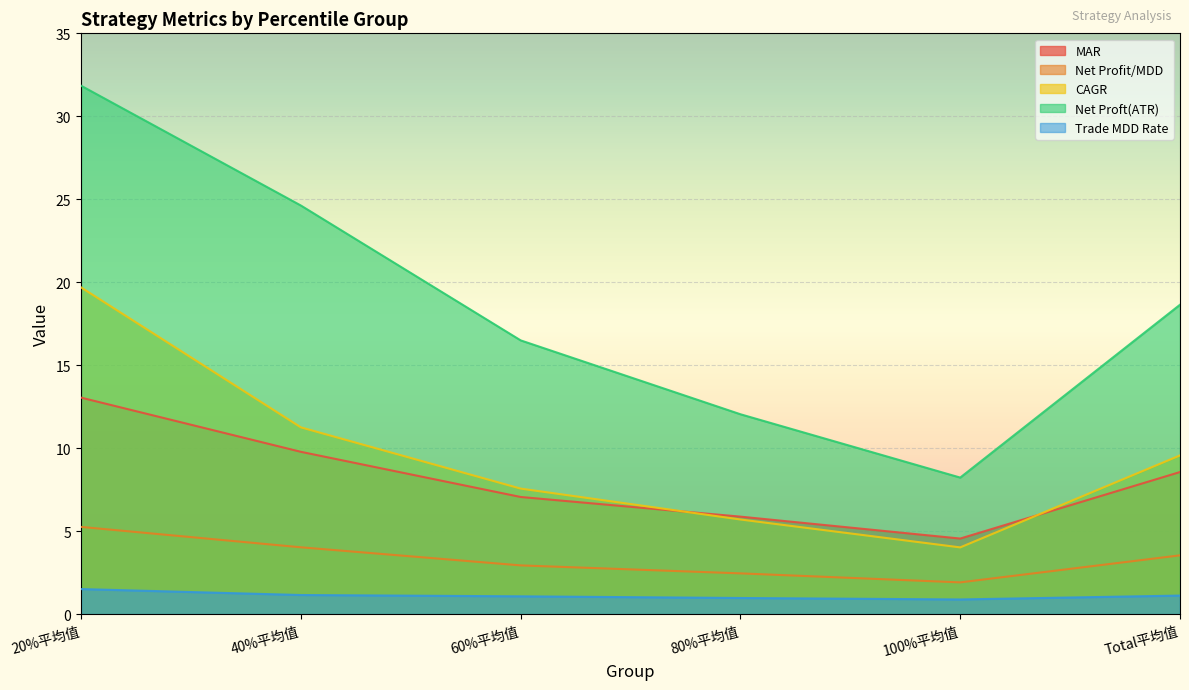

Which category has the highest value across all series?

20%平均值